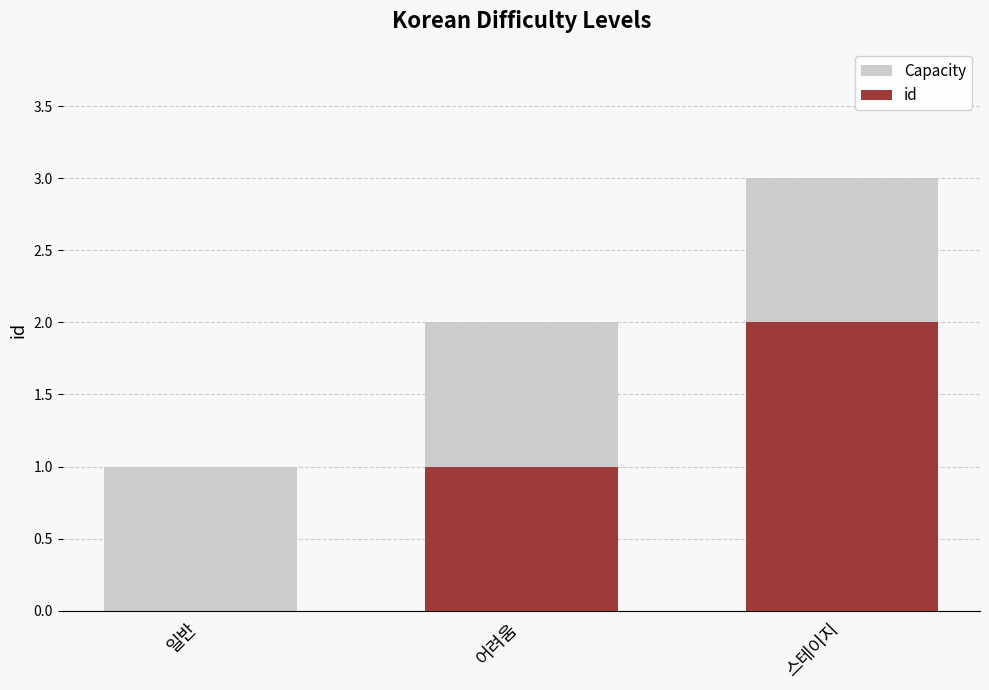

How many data points in Capacity are less than 2?

1